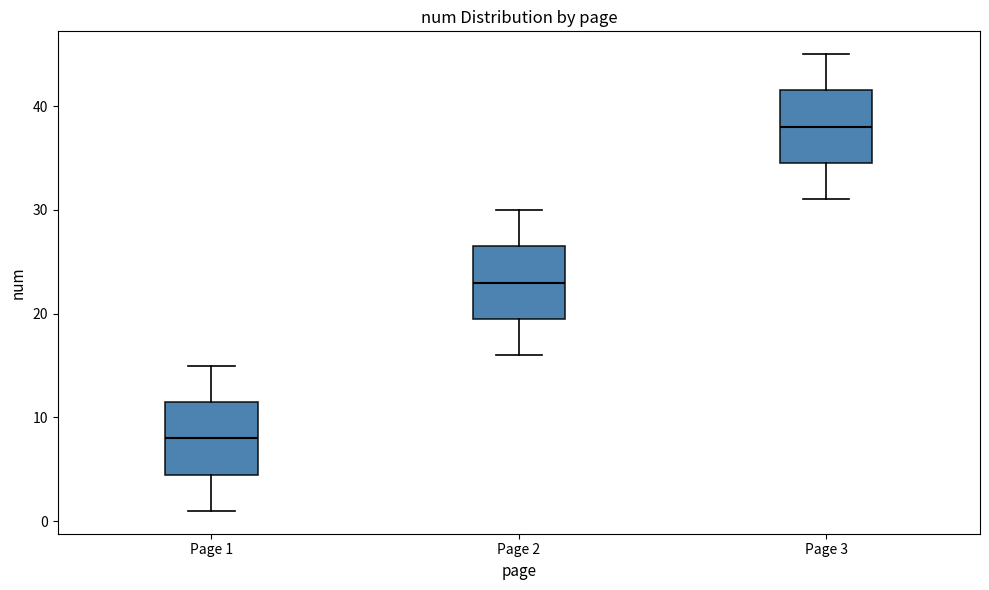

Reading left to right, read every box against the y-axis: the position of its median line, the range the box covers, and the ends of its whiskers. The values are not printed on the chart, so give them approximately, as read against the axis.

Page 1: median 8, box 5 to 12, whiskers 1 to 15
Page 2: median 23, box 20 to 27, whiskers 16 to 30
Page 3: median 38, box 35 to 42, whiskers 31 to 45